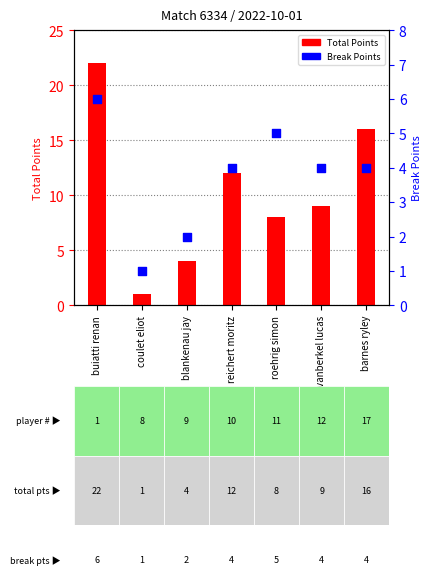

Which series reaches the minimum Y coordinate?

Total Points